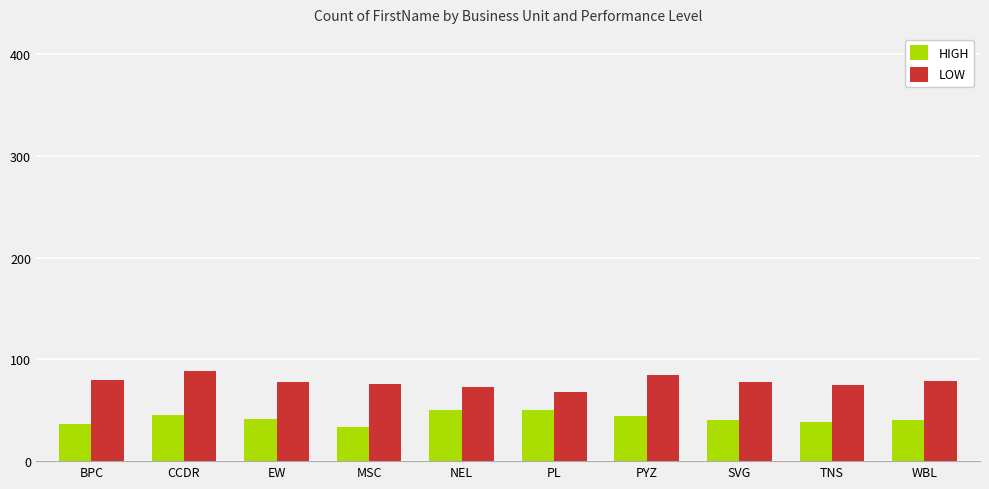

The value of LOW at PL is 68. True or false?

True